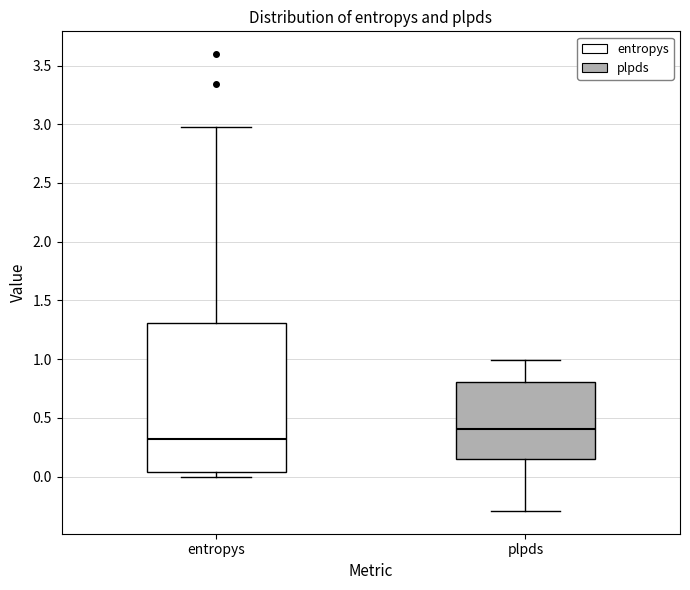

Reading left to right, read every box against the y-axis: the position of its median line, the range the box covers, and the ends of its whiskers. The values are not printed on the chart, so give them approximately, as read against the axis.

entropys: median 0.30, box 0.05 to 1.30, whiskers 0.00 to 3.00
plpds: median 0.40, box 0.15 to 0.80, whiskers -0.30 to 1.00